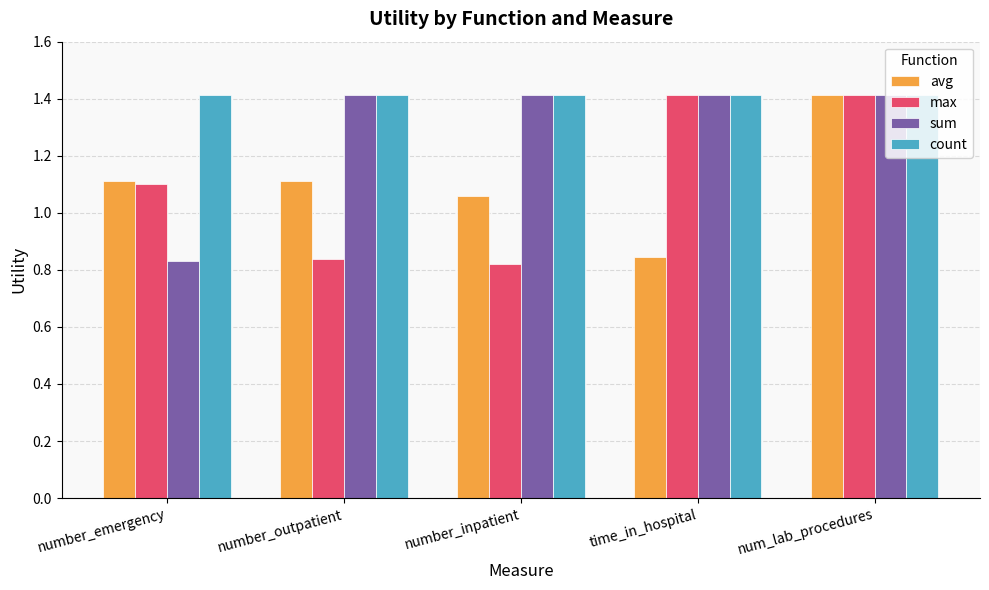

What is the label of the 4th bar from the right?

number_outpatient